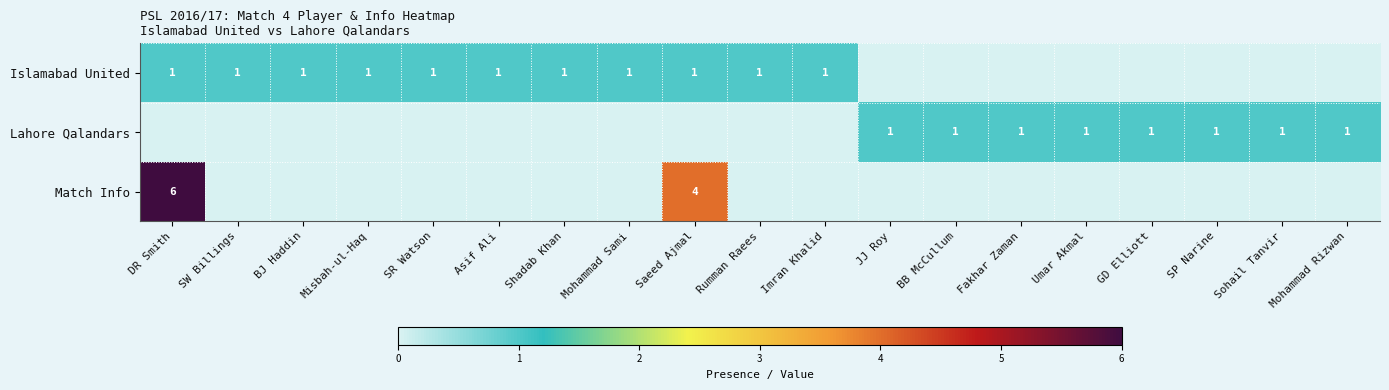

The Islamabad United series shows 2 at SW Billings. True or false?

False